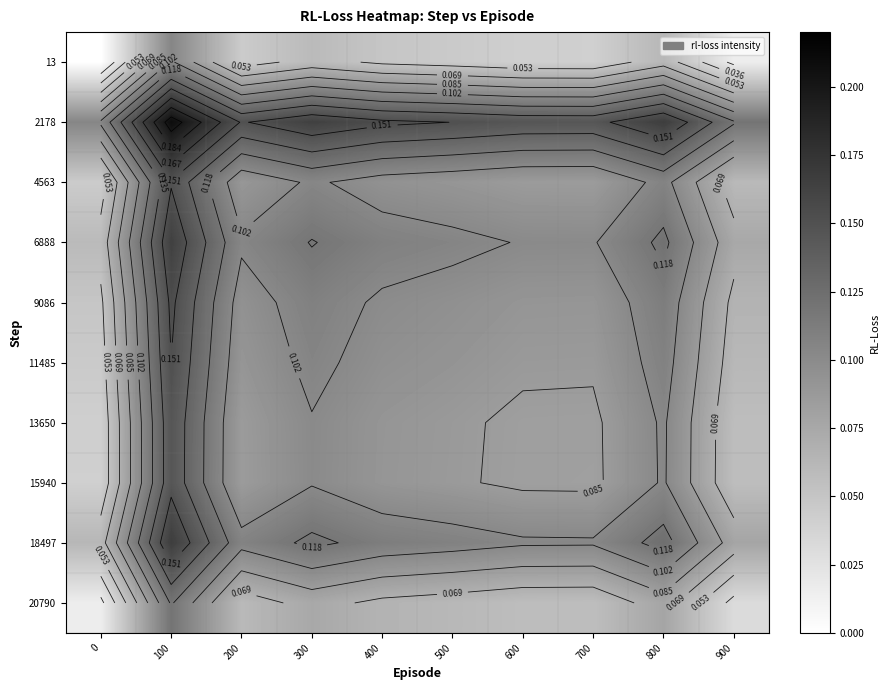

Which category has the highest value across all series?

100